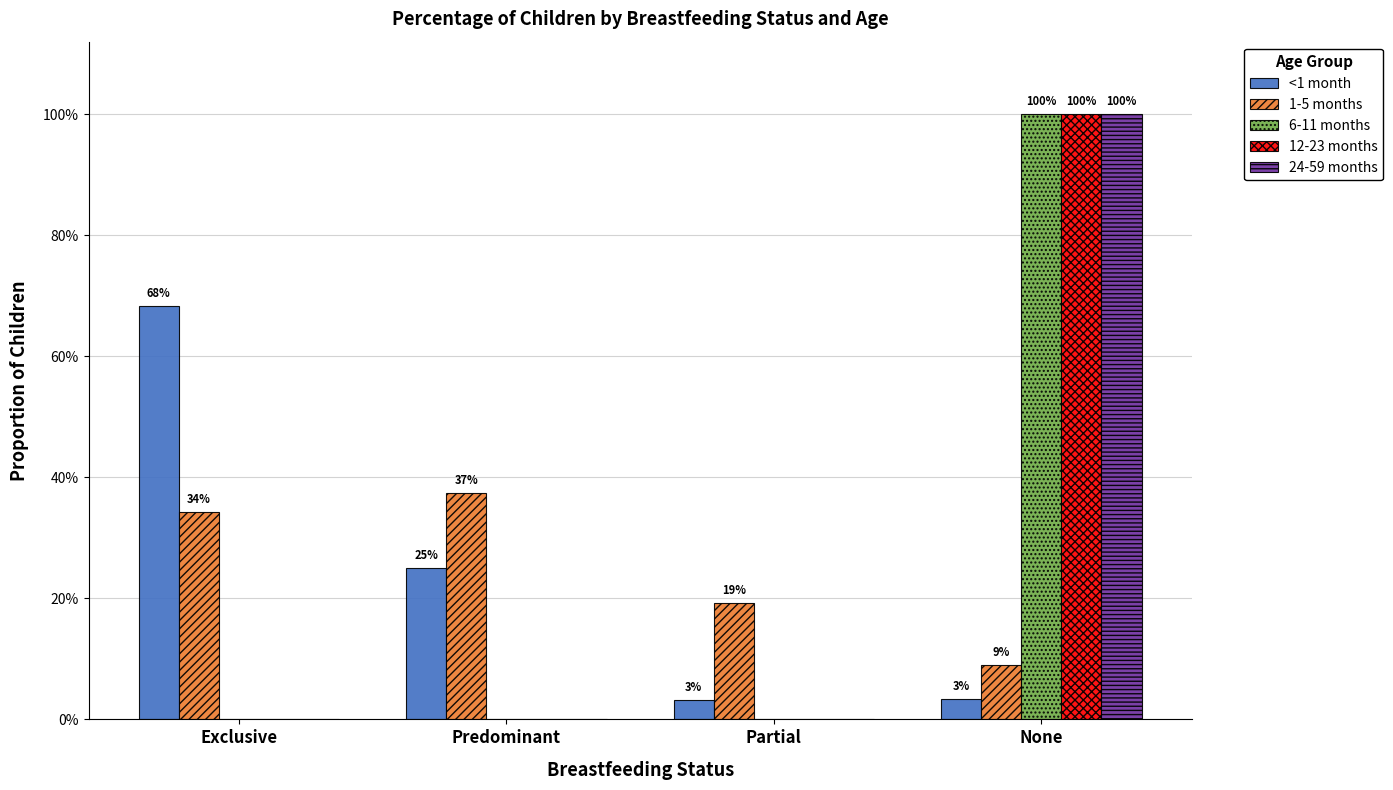

What is the difference between the highest and lowest values at Exclusive?

0.7